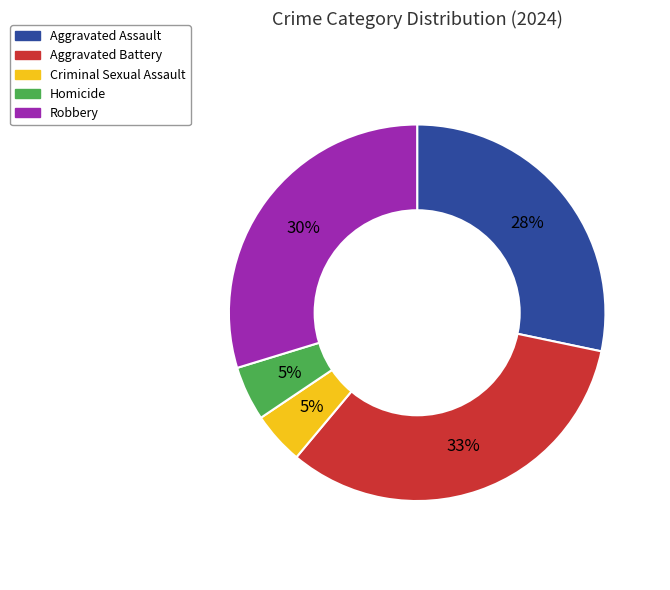

Count the number of slices in the pie.

5